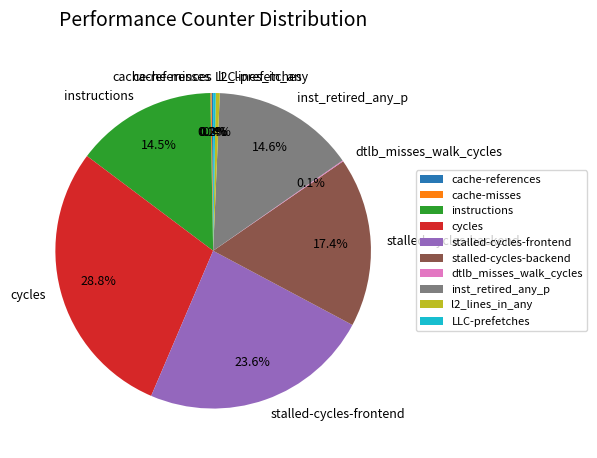

What is the largest slice in the pie chart?

cycles